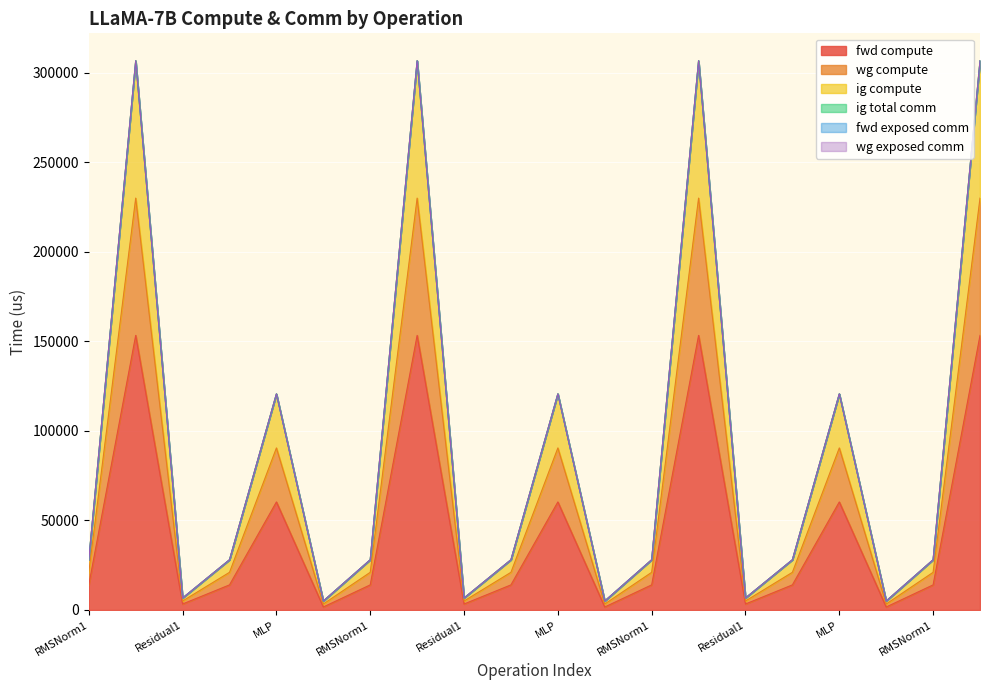

How many interior local peaks does the wg compute series have?

6